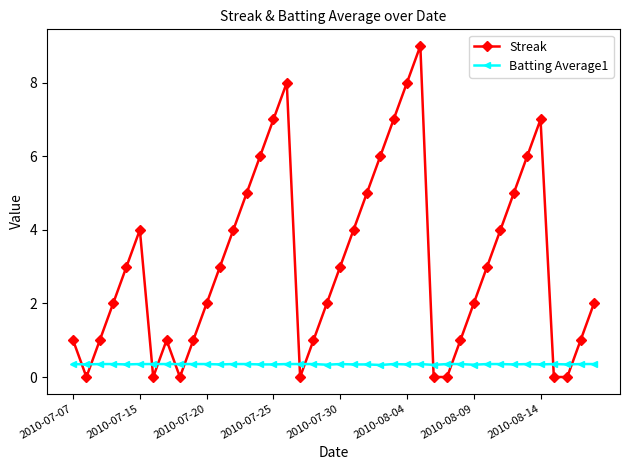

Rank the series by their average value, from lowest to highest.

Batting Average1, Streak